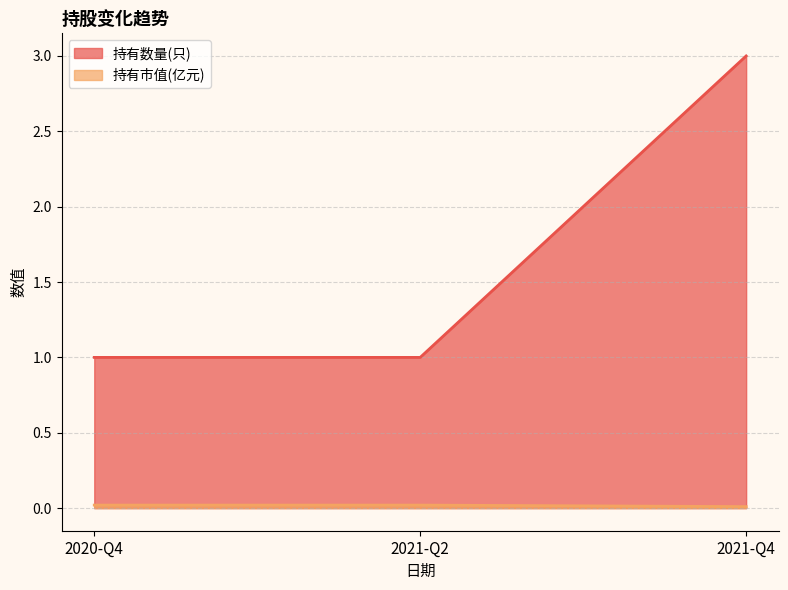

Is the value of 持有数量(只) at 2020-Q4 greater than the value of 持有市值(亿元) at 2021-Q2?

Yes